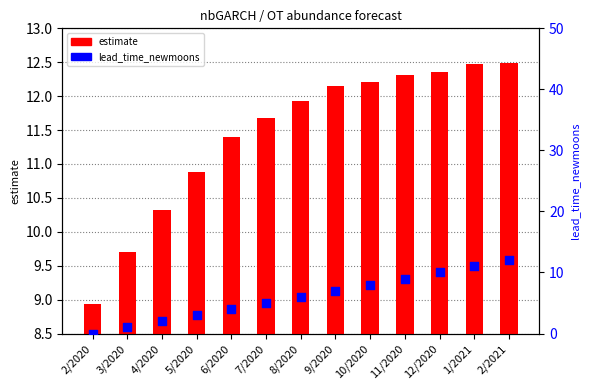

Is the value of lead_time_newmoons at 1/2021 greater than the value of estimate at 5/2020?

Yes